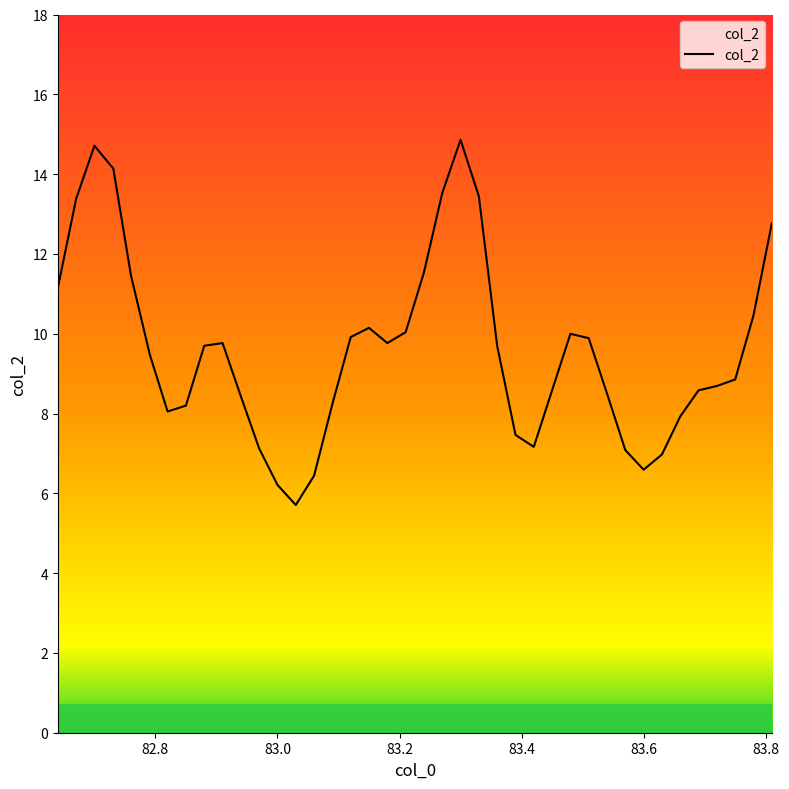

What is the maximum value shown in the chart?

14.9